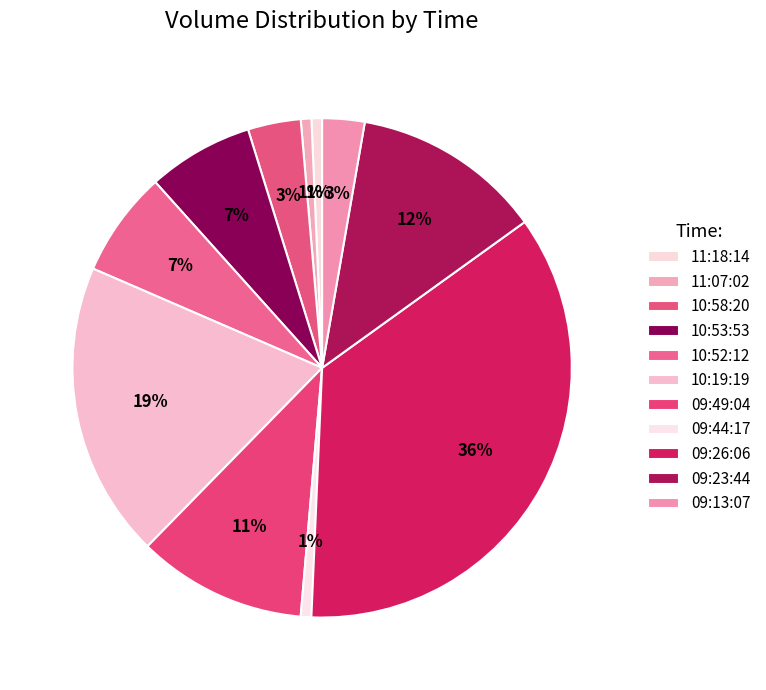

How many slices are in this pie chart?

11